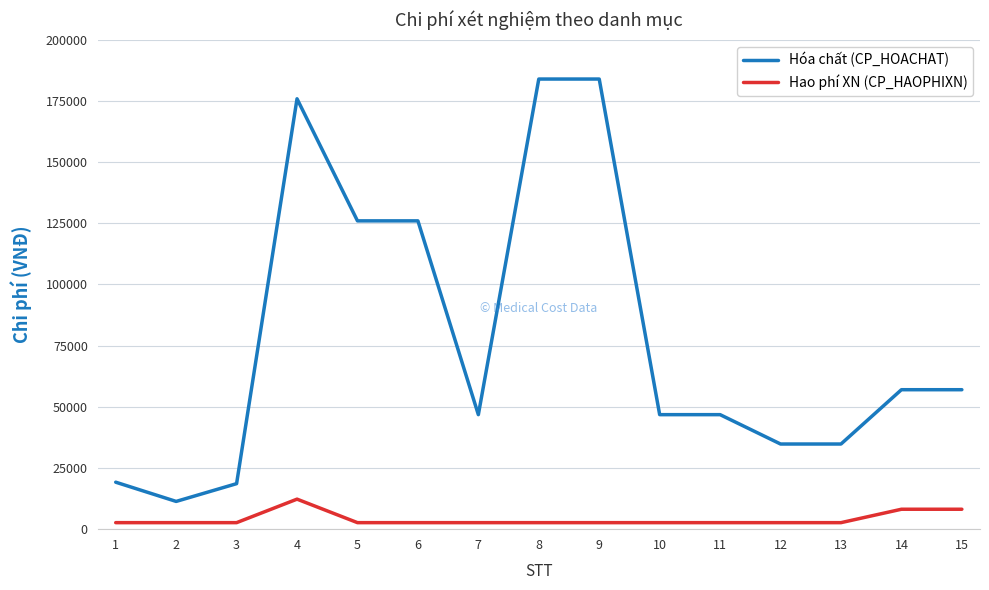

List the series in order of their overall mean, highest first.

Hóa chất (CP_HOACHAT), Hao phí XN (CP_HAOPHIXN)